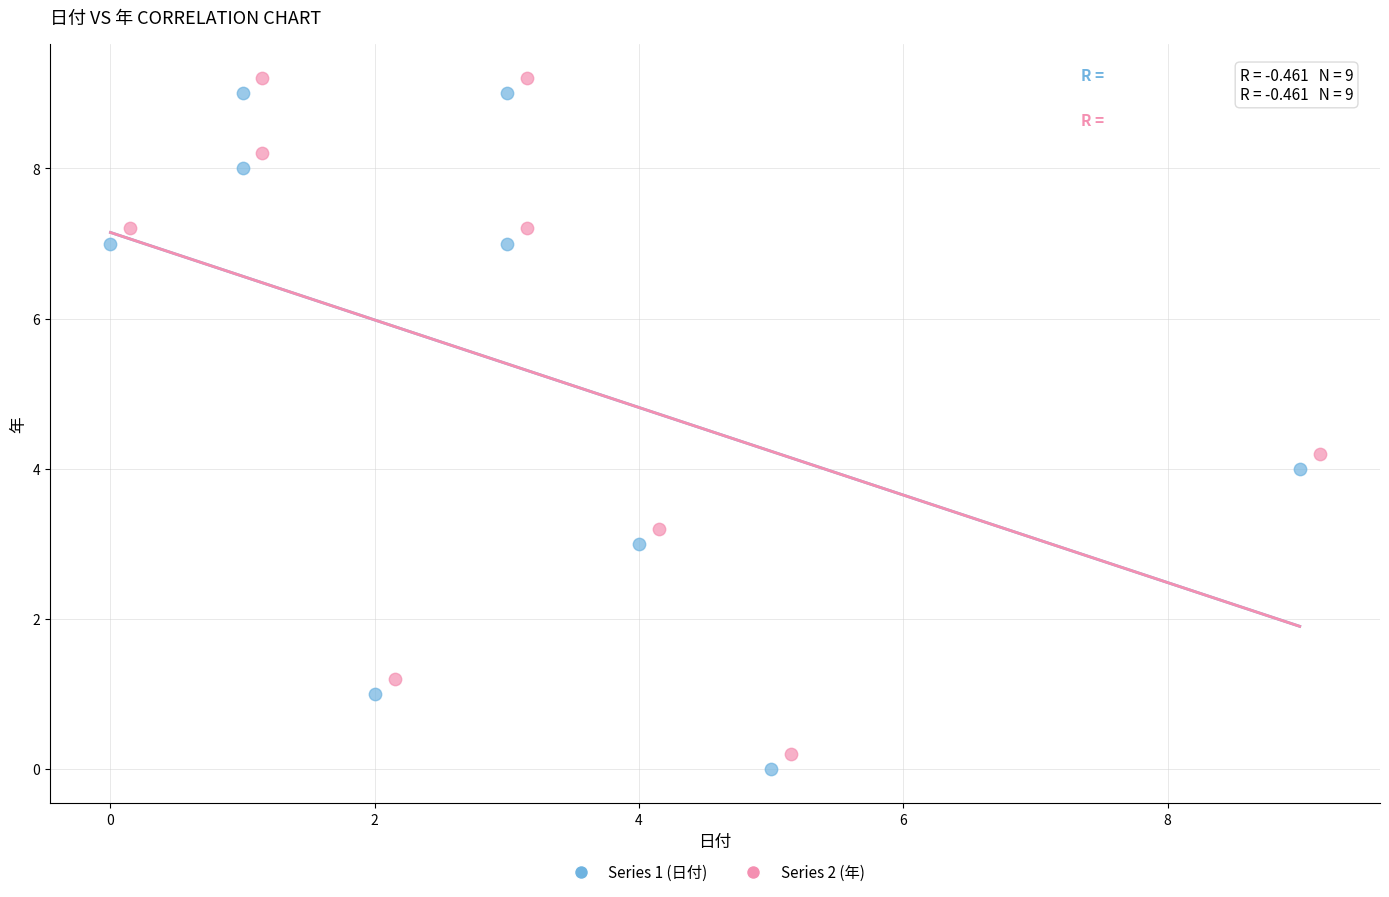

What are all the series names shown in the legend?

Series 1 (日付), Series 2 (年)